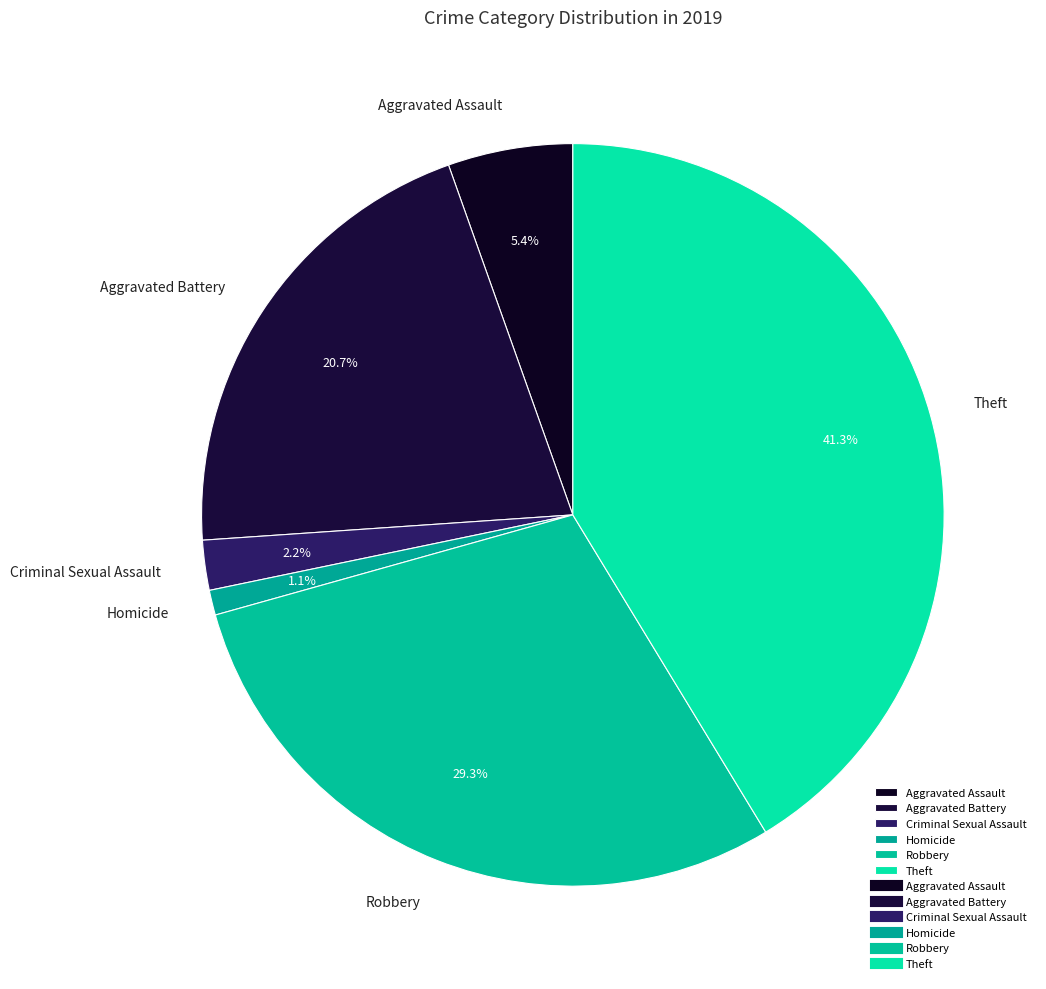

Which slice is the largest?

Theft